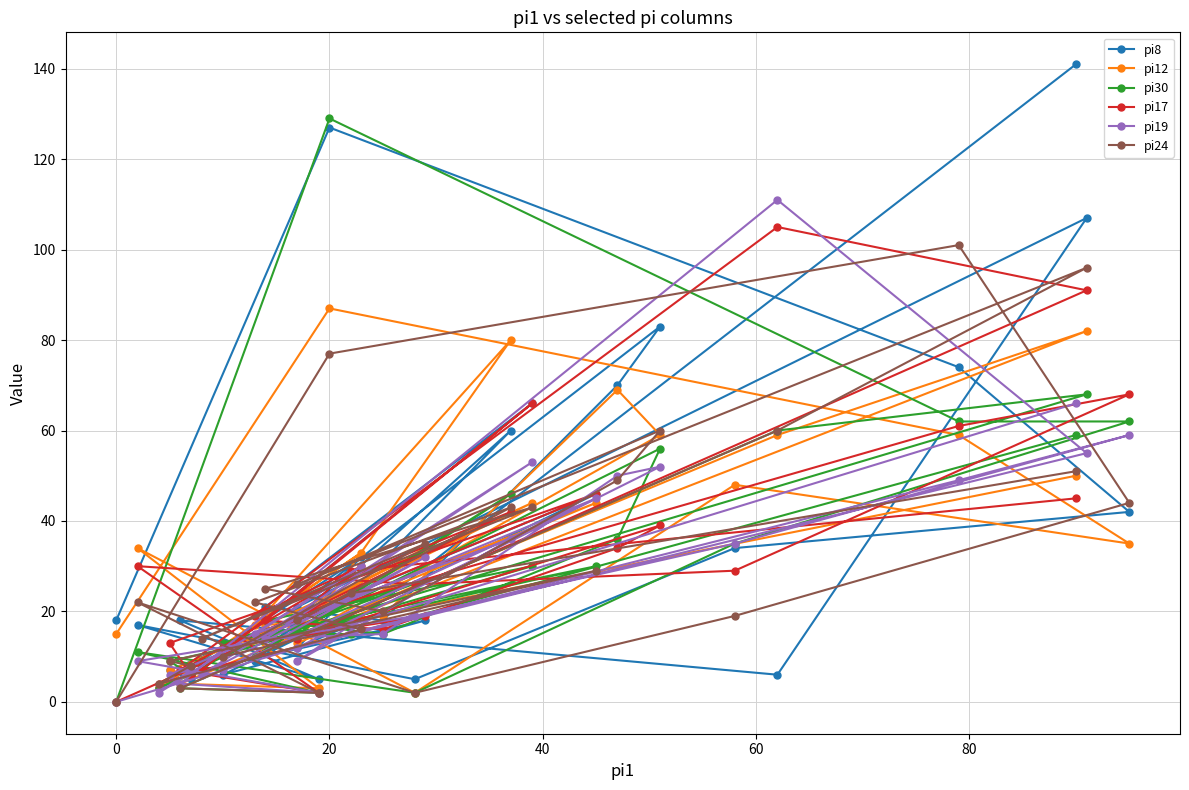

Is this an area chart (filled region under the line)?

No